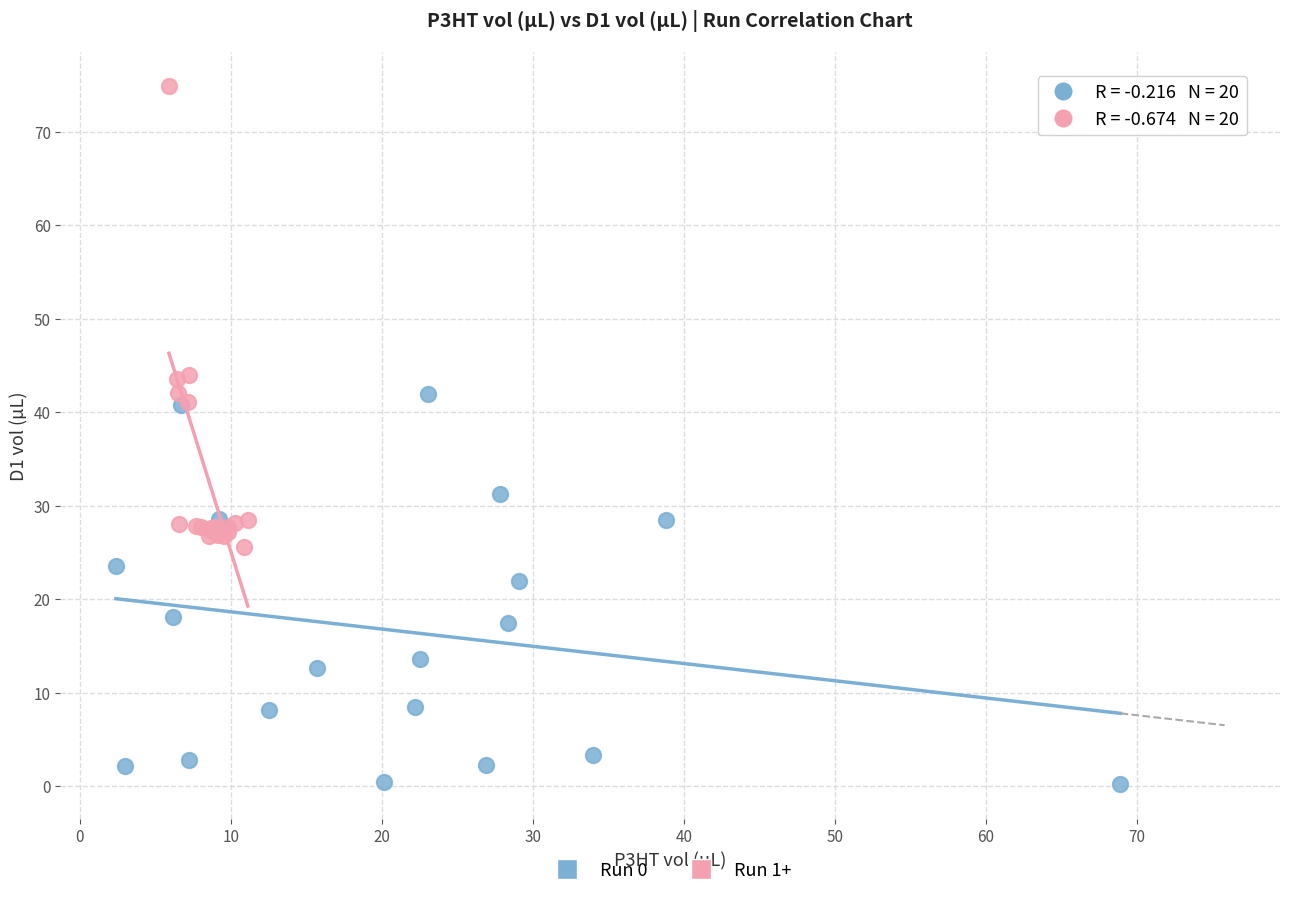

Which series has the widest spread of Y values?

Run 1+